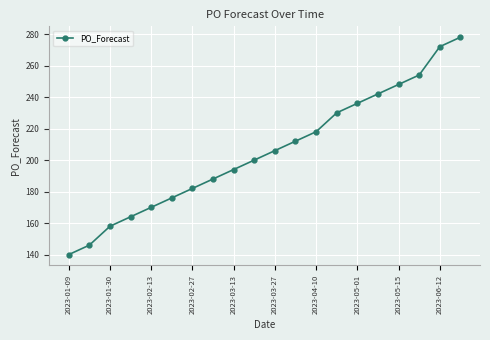

What is the value of the 5th point from the left?

170